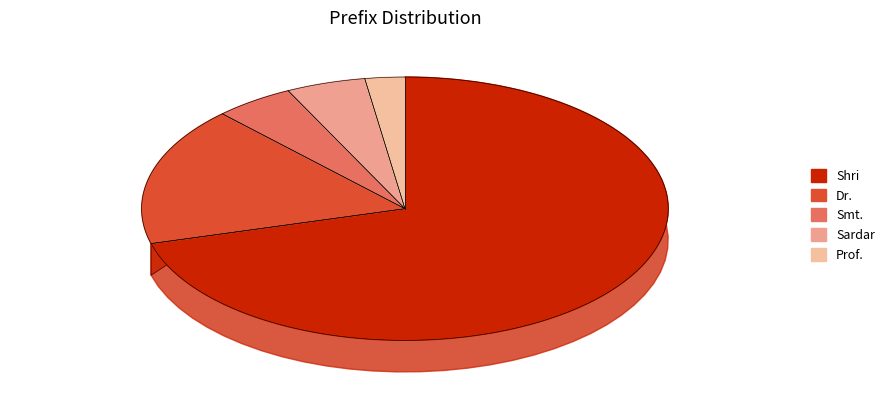

Count the number of slices in the pie.

5